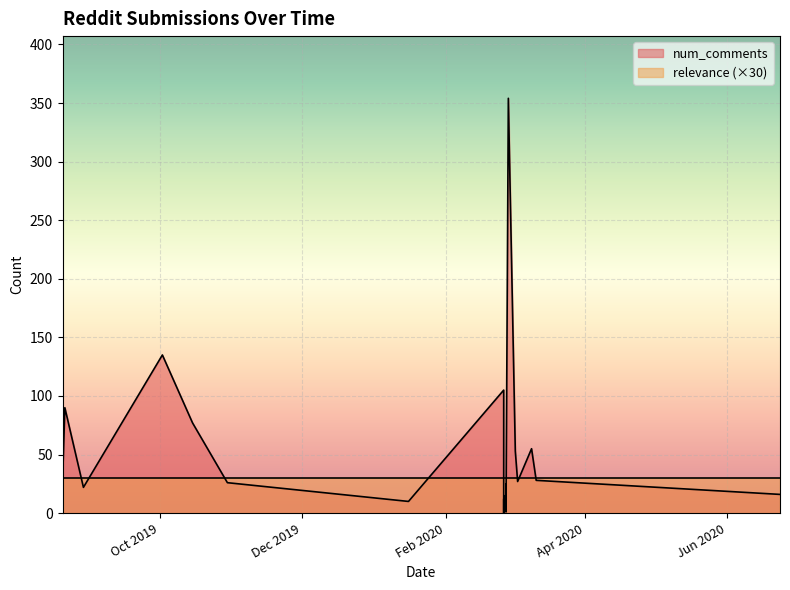

How many lines are shown in the chart?

2